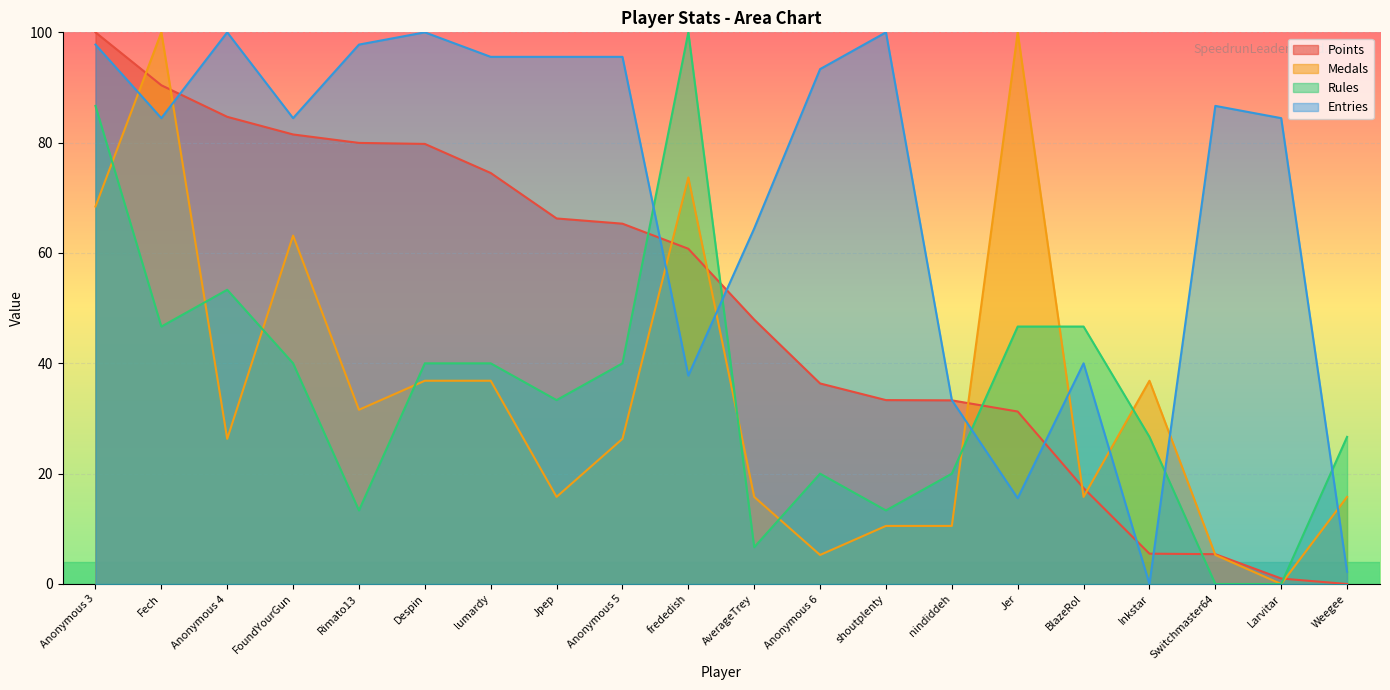

What is the difference between the Points values at Jer and Inkstar?

25.8